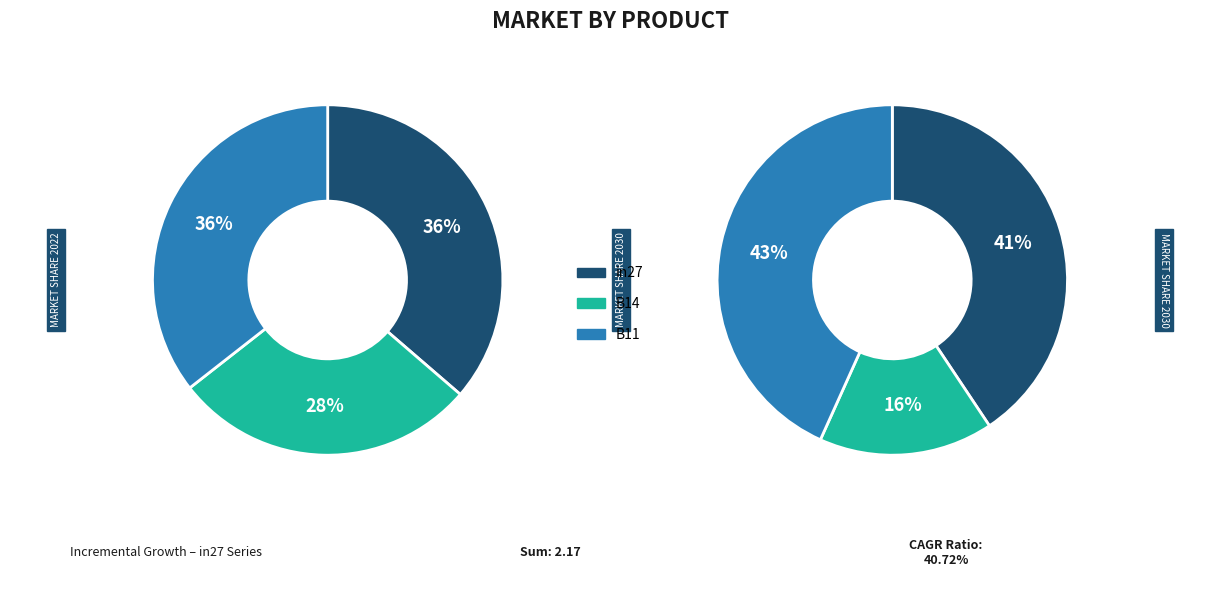

What percentage do B11 and B14 together represent?

63.7%